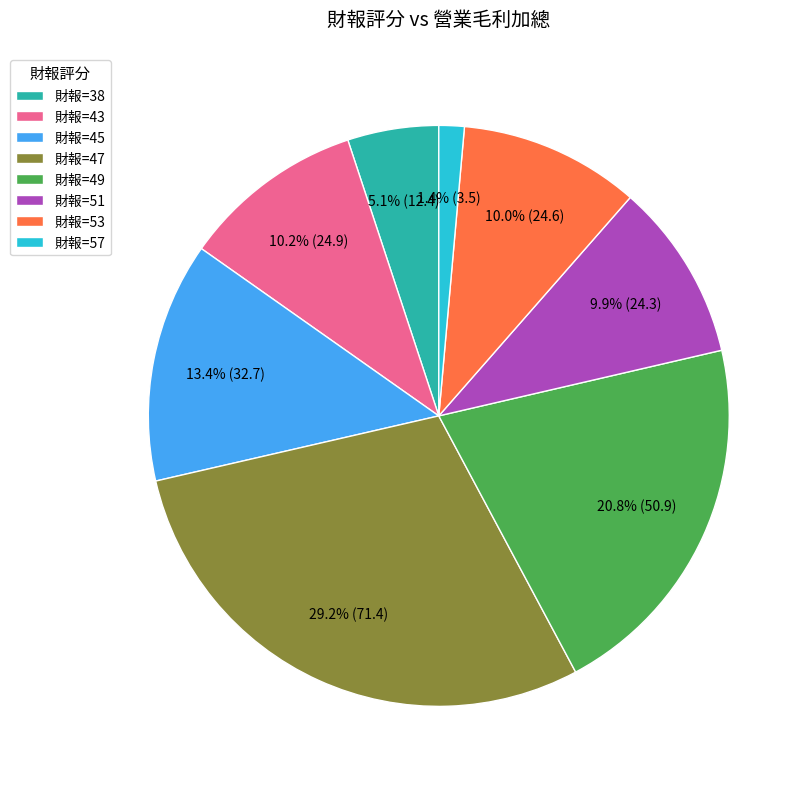

Is there a majority slice in this chart?

No